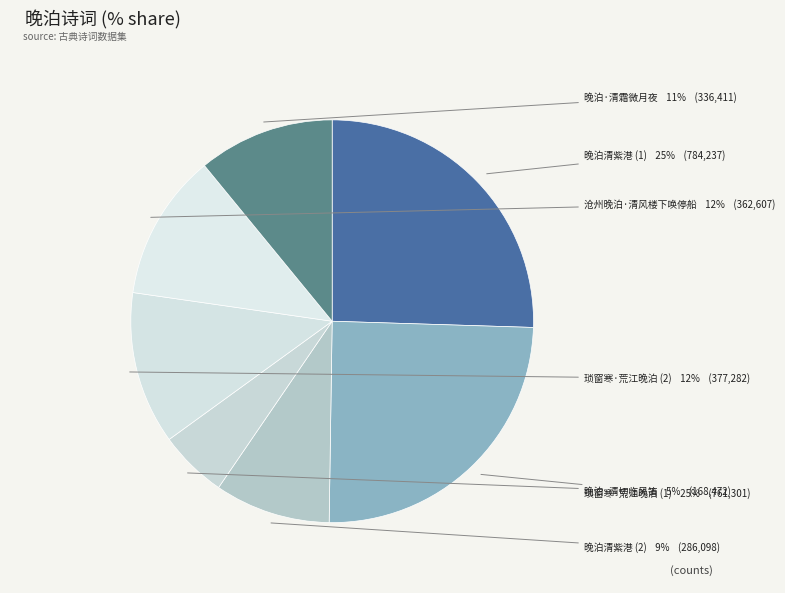

Is the sum of 晚泊清紫港 (1) and 晚泊清紫港 (2) greater than half?

No